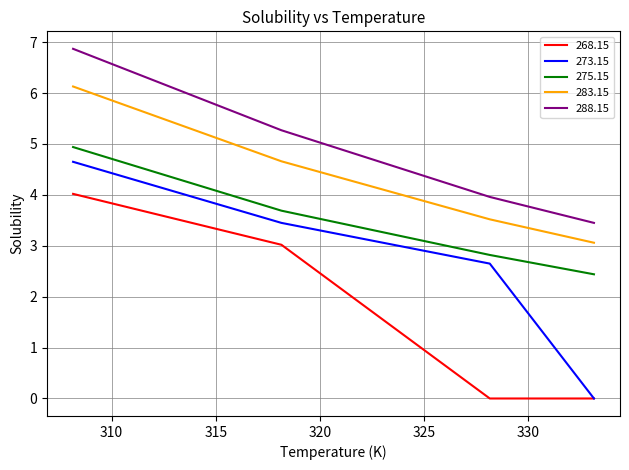

Rank the series by their average value, from lowest to highest.

268.15, 273.15, 275.15, 283.15, 288.15